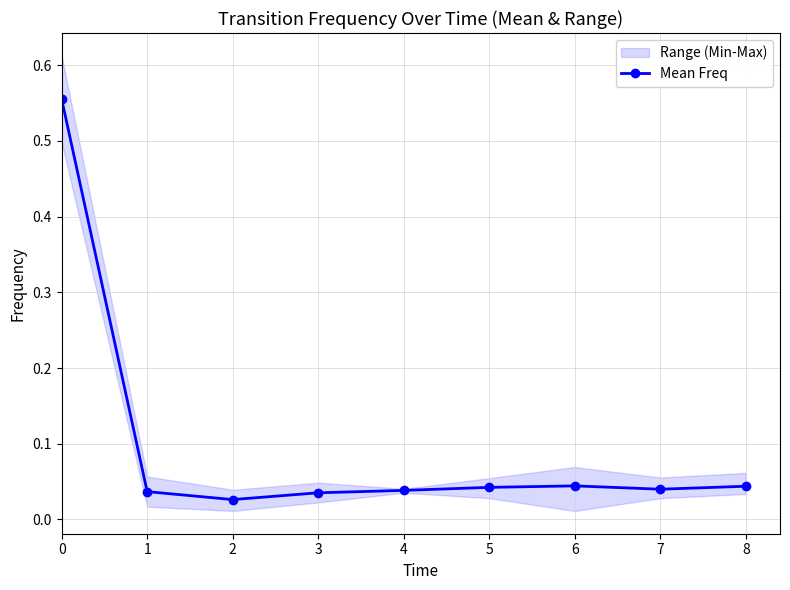

How many lines are shown in the chart?

1